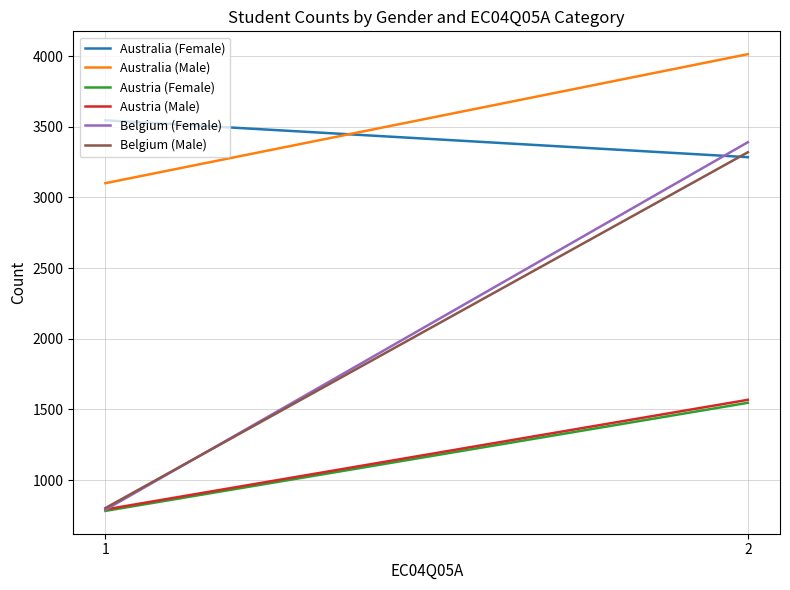

What is the difference between the Australia (Female) values at 2 and 1?

261